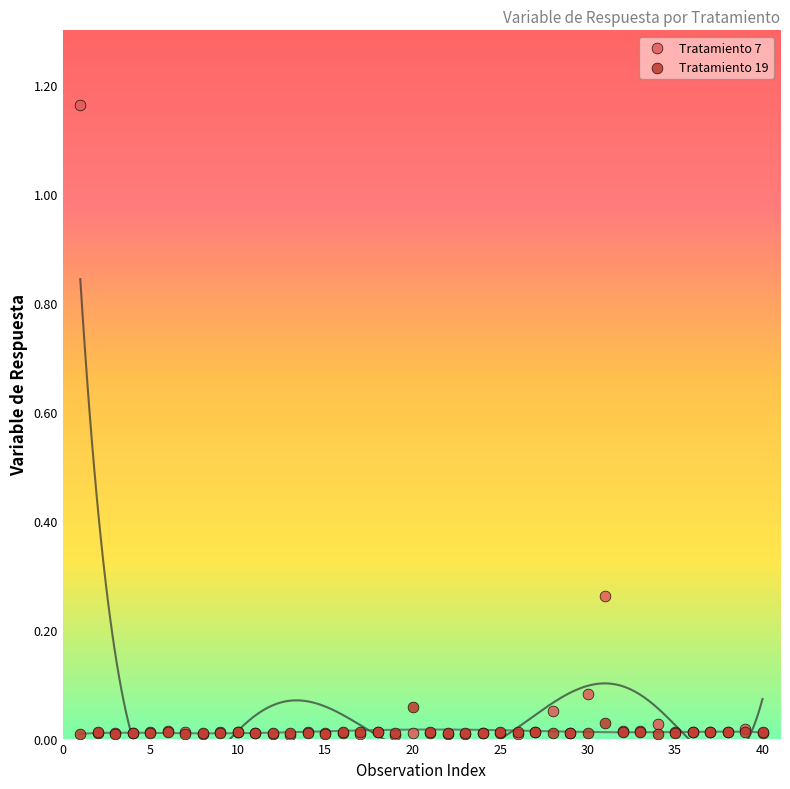

Which series has the widest spread of Y values?

Tratamiento 7